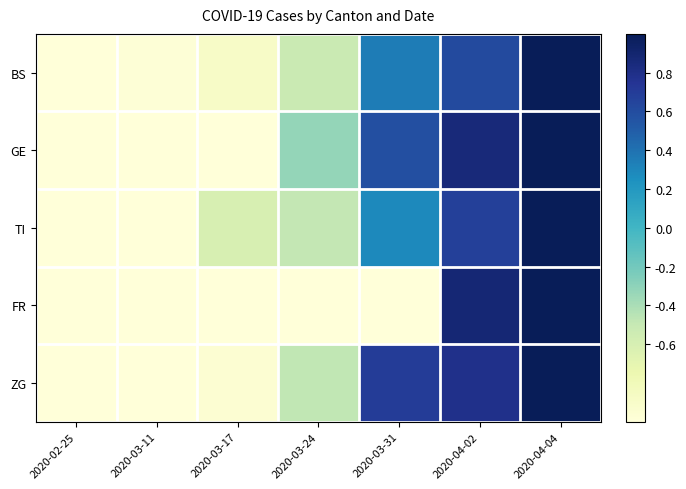

Count the number of categories in the chart.

7